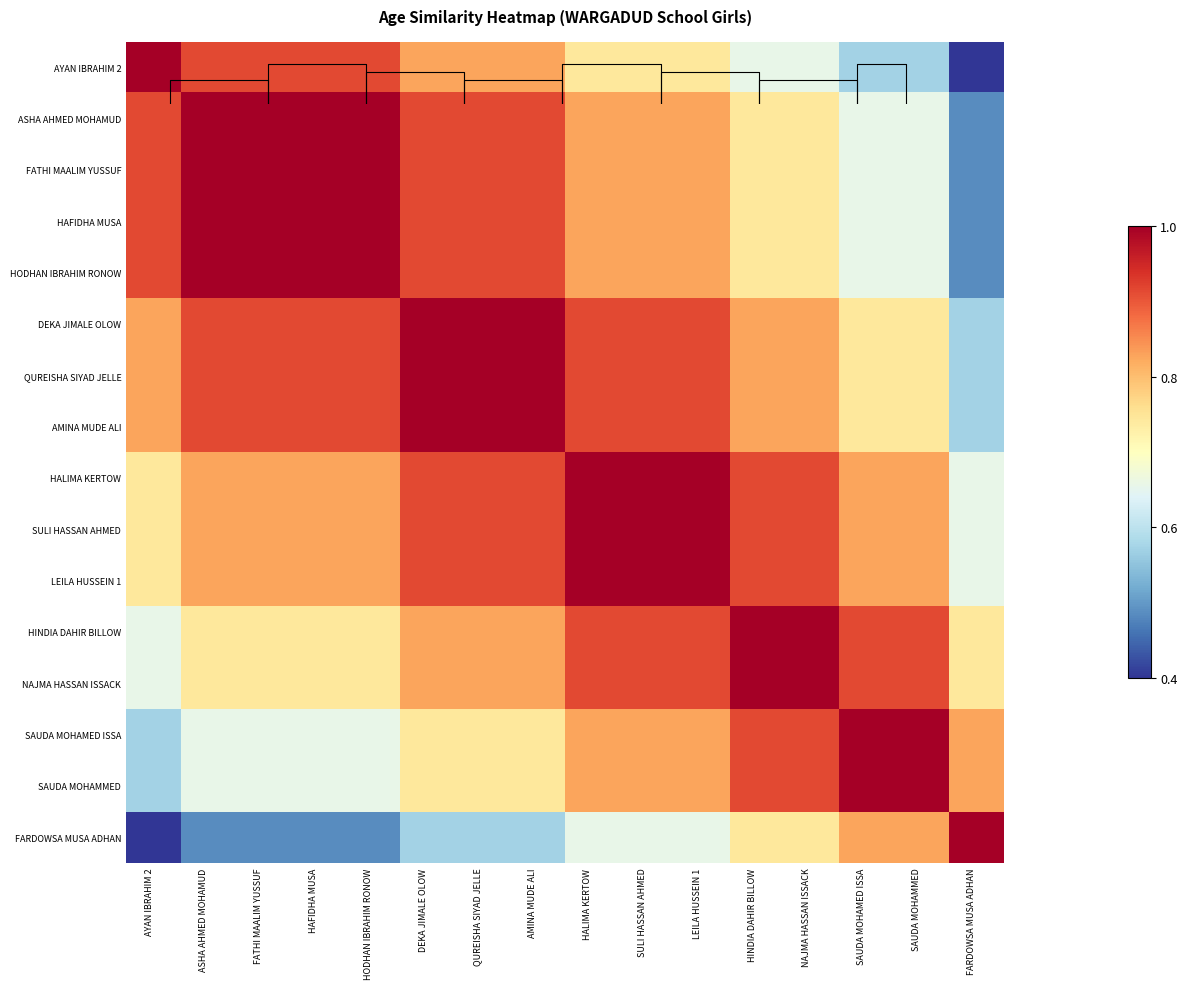

What is the smallest value displayed?

0.4